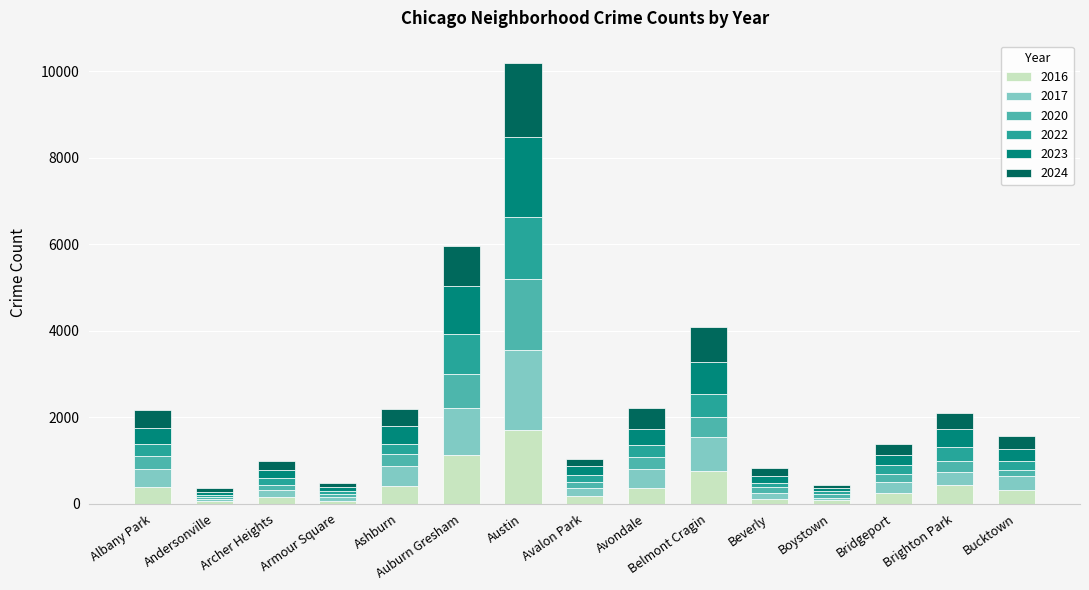

What is the sum of all 2016 values?

6387